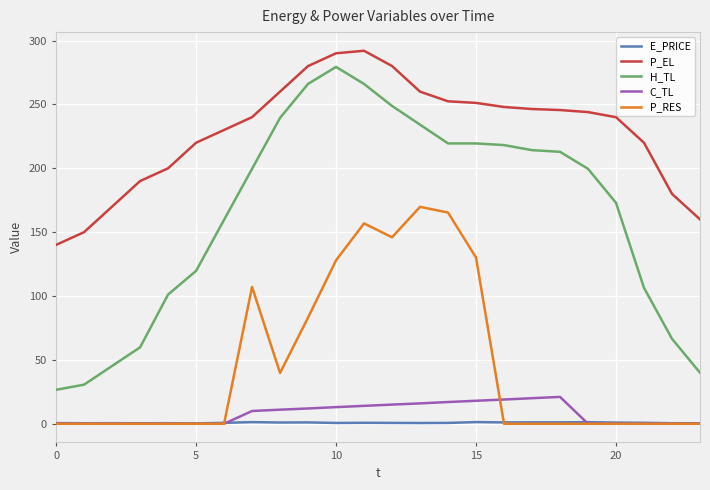

True or false: P_EL and P_RES intersect in this chart.

False